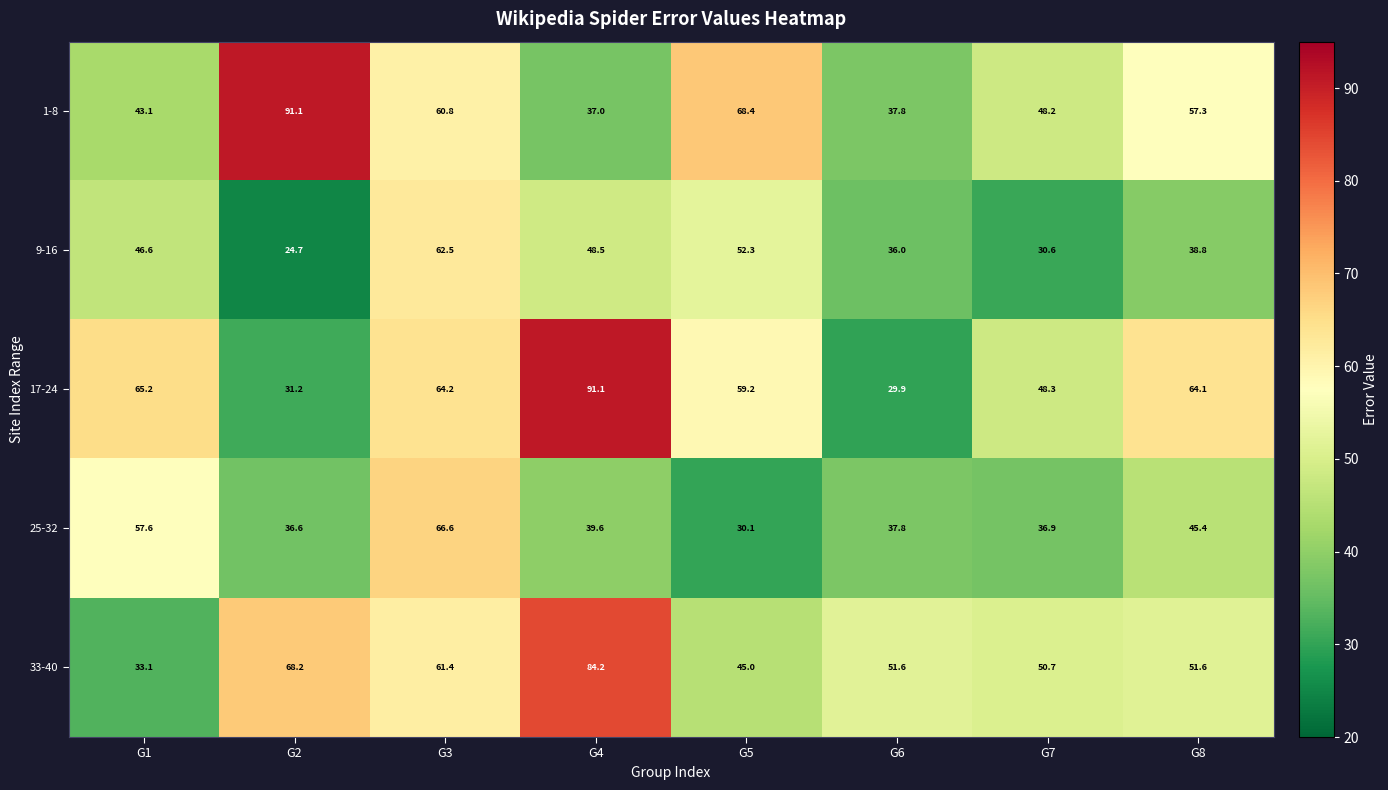

Between G3 and G6, which series saw the biggest shift?

17-24